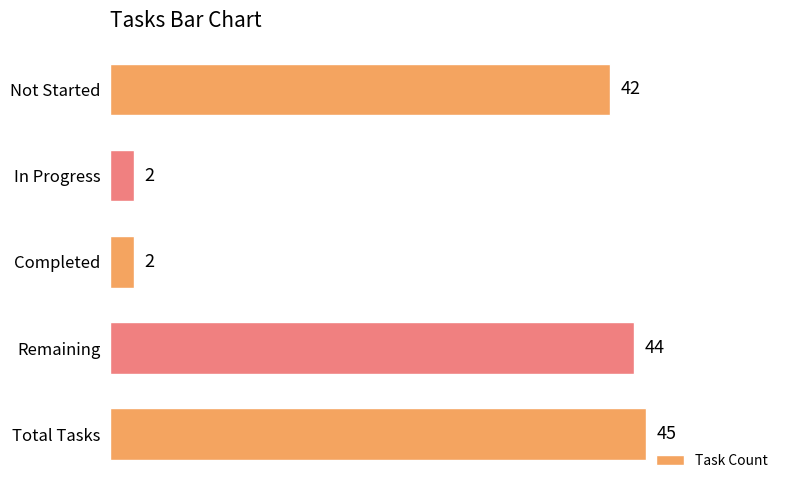

Which has a higher value, Total Tasks or Remaining?

Total Tasks